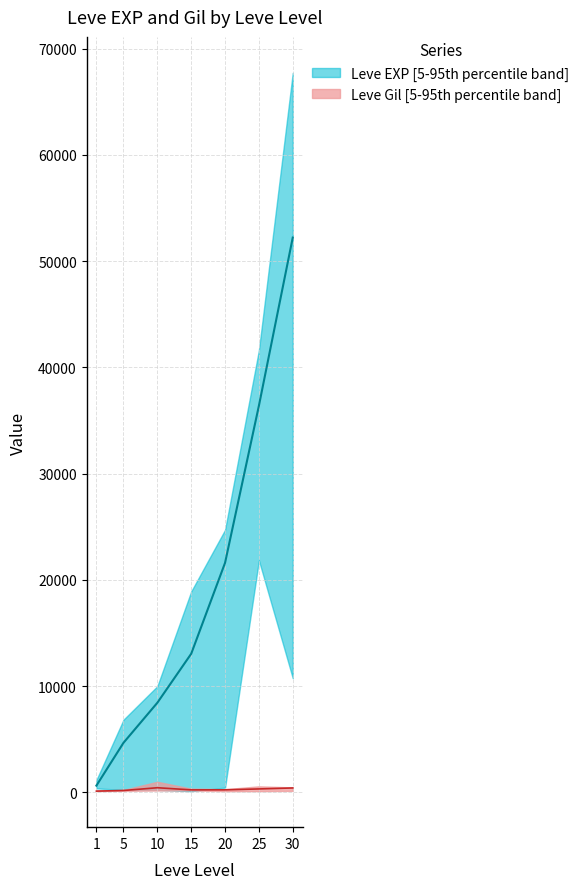

At which category does Leve Gil upper reach its first local peak?

10